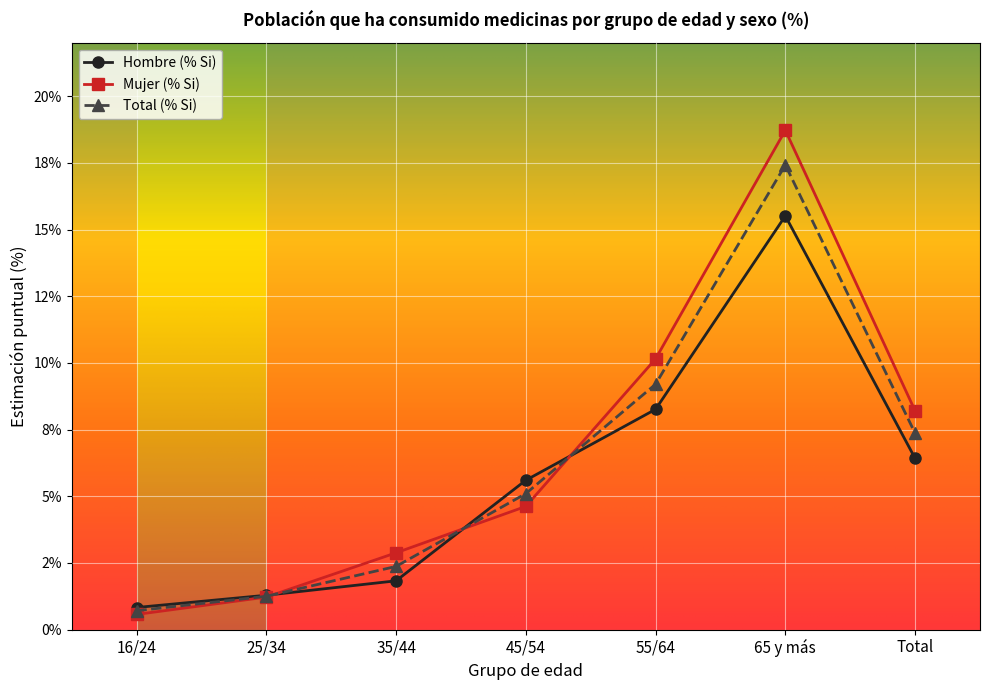

Where does the Total (% Si) series first go above 5?

45/54